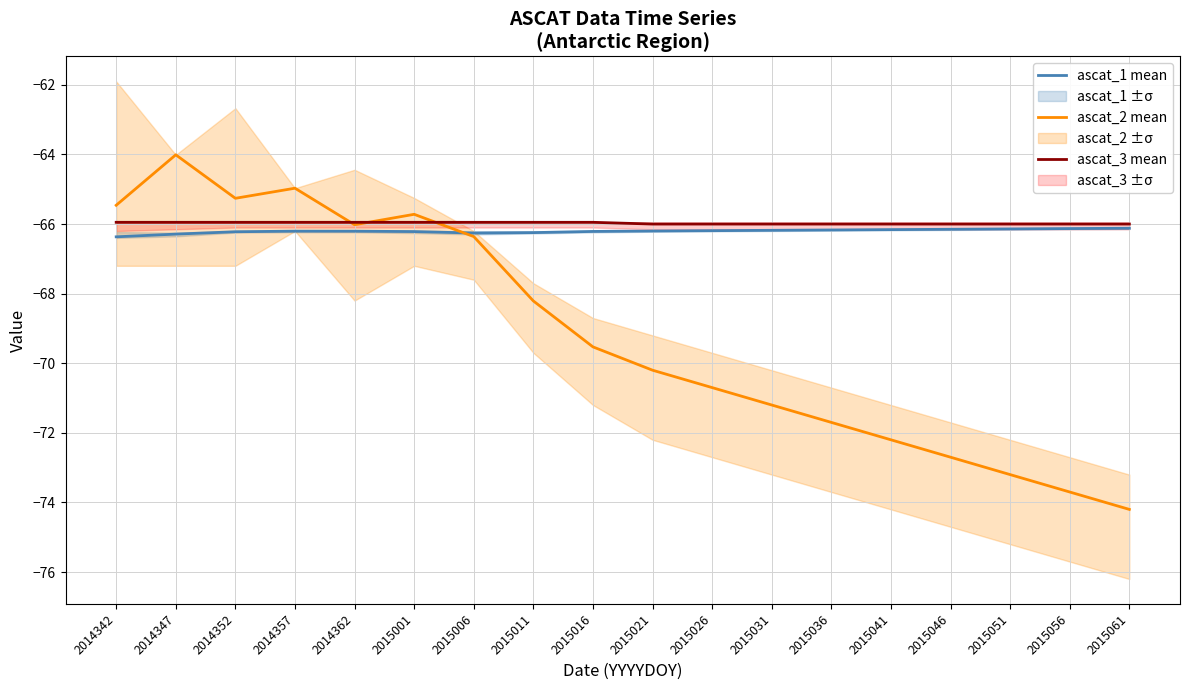

At which category does the chart reach its peak across all series?

2014347